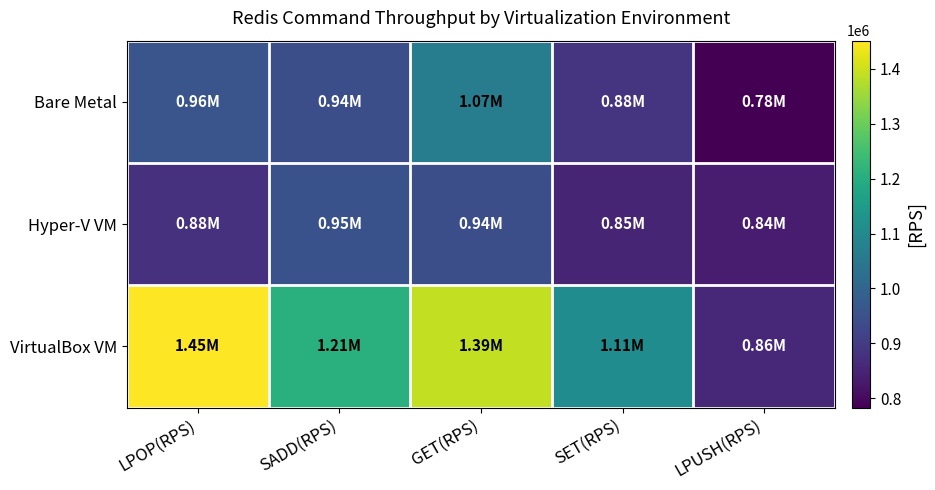

Reading left to right, what are all the values shown in this chart?

Bare Metal: LPOP(RPS)=960056	SADD(RPS)=943304	GET(RPS)=1067496	SET(RPS)=883007	LPUSH(RPS)=783136
Hyper-V VM: LPOP(RPS)=878743	SADD(RPS)=952161	GET(RPS)=943393	SET(RPS)=852076	LPUSH(RPS)=837353
VirtualBox VM: LPOP(RPS)=1451301	SADD(RPS)=1207223	GET(RPS)=1389971	SET(RPS)=1108204	LPUSH(RPS)=859900